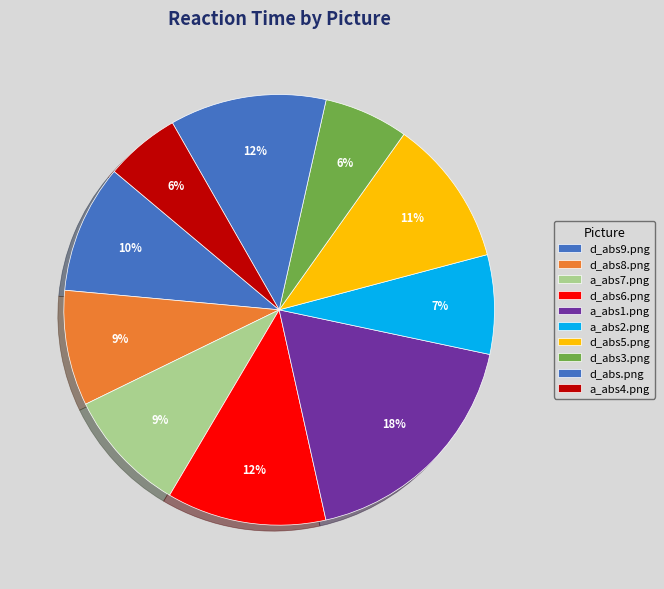

Is the sum of d_abs9.png and d_abs.png greater than half?

No